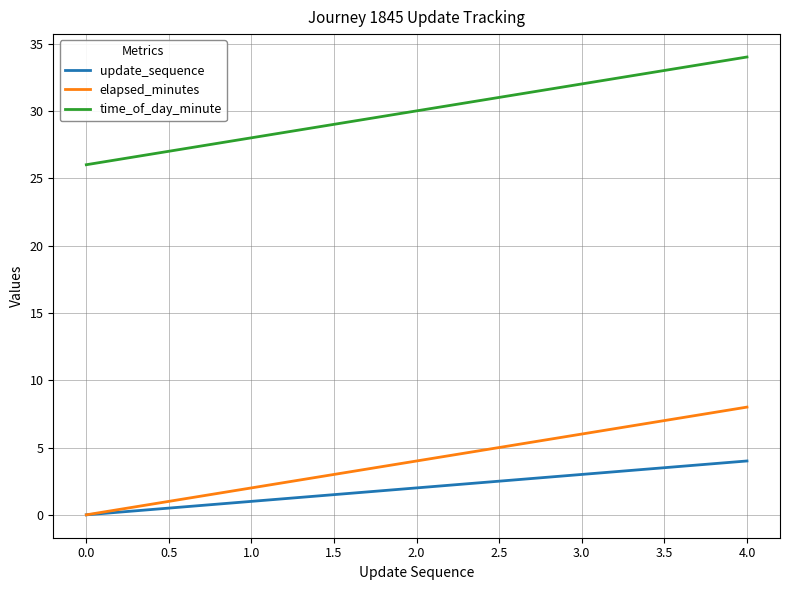

Rank the categories by time_of_day_minute value from highest to lowest.

4.0, 3.0, 2.0, 1.0, 0.0